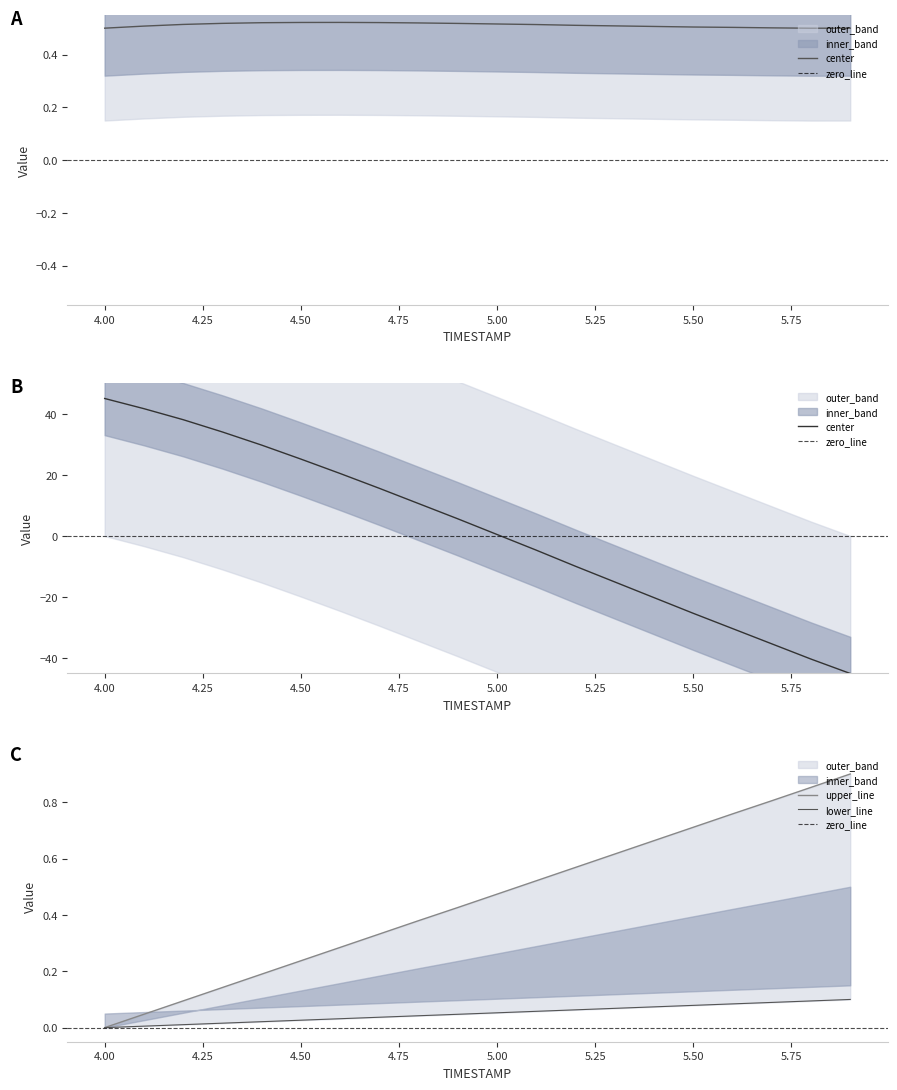

True or false: Y_norm and X cross at least once.

True